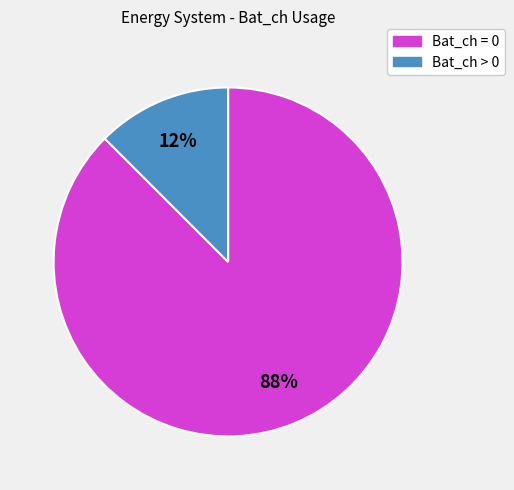

To the nearest percent, what is the average slice percentage?

50%